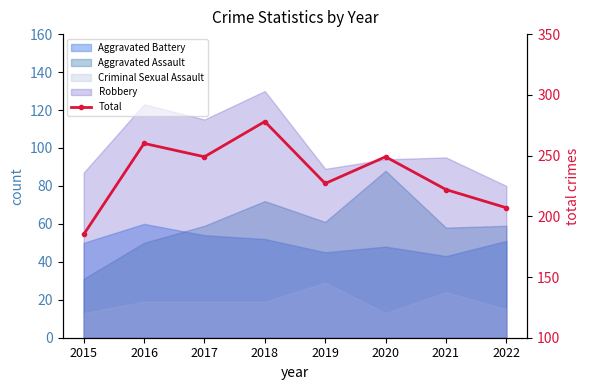

List the labels in order of value, smallest first.

2015, 2022, 2021, 2019, 2017, 2020, 2016, 2018